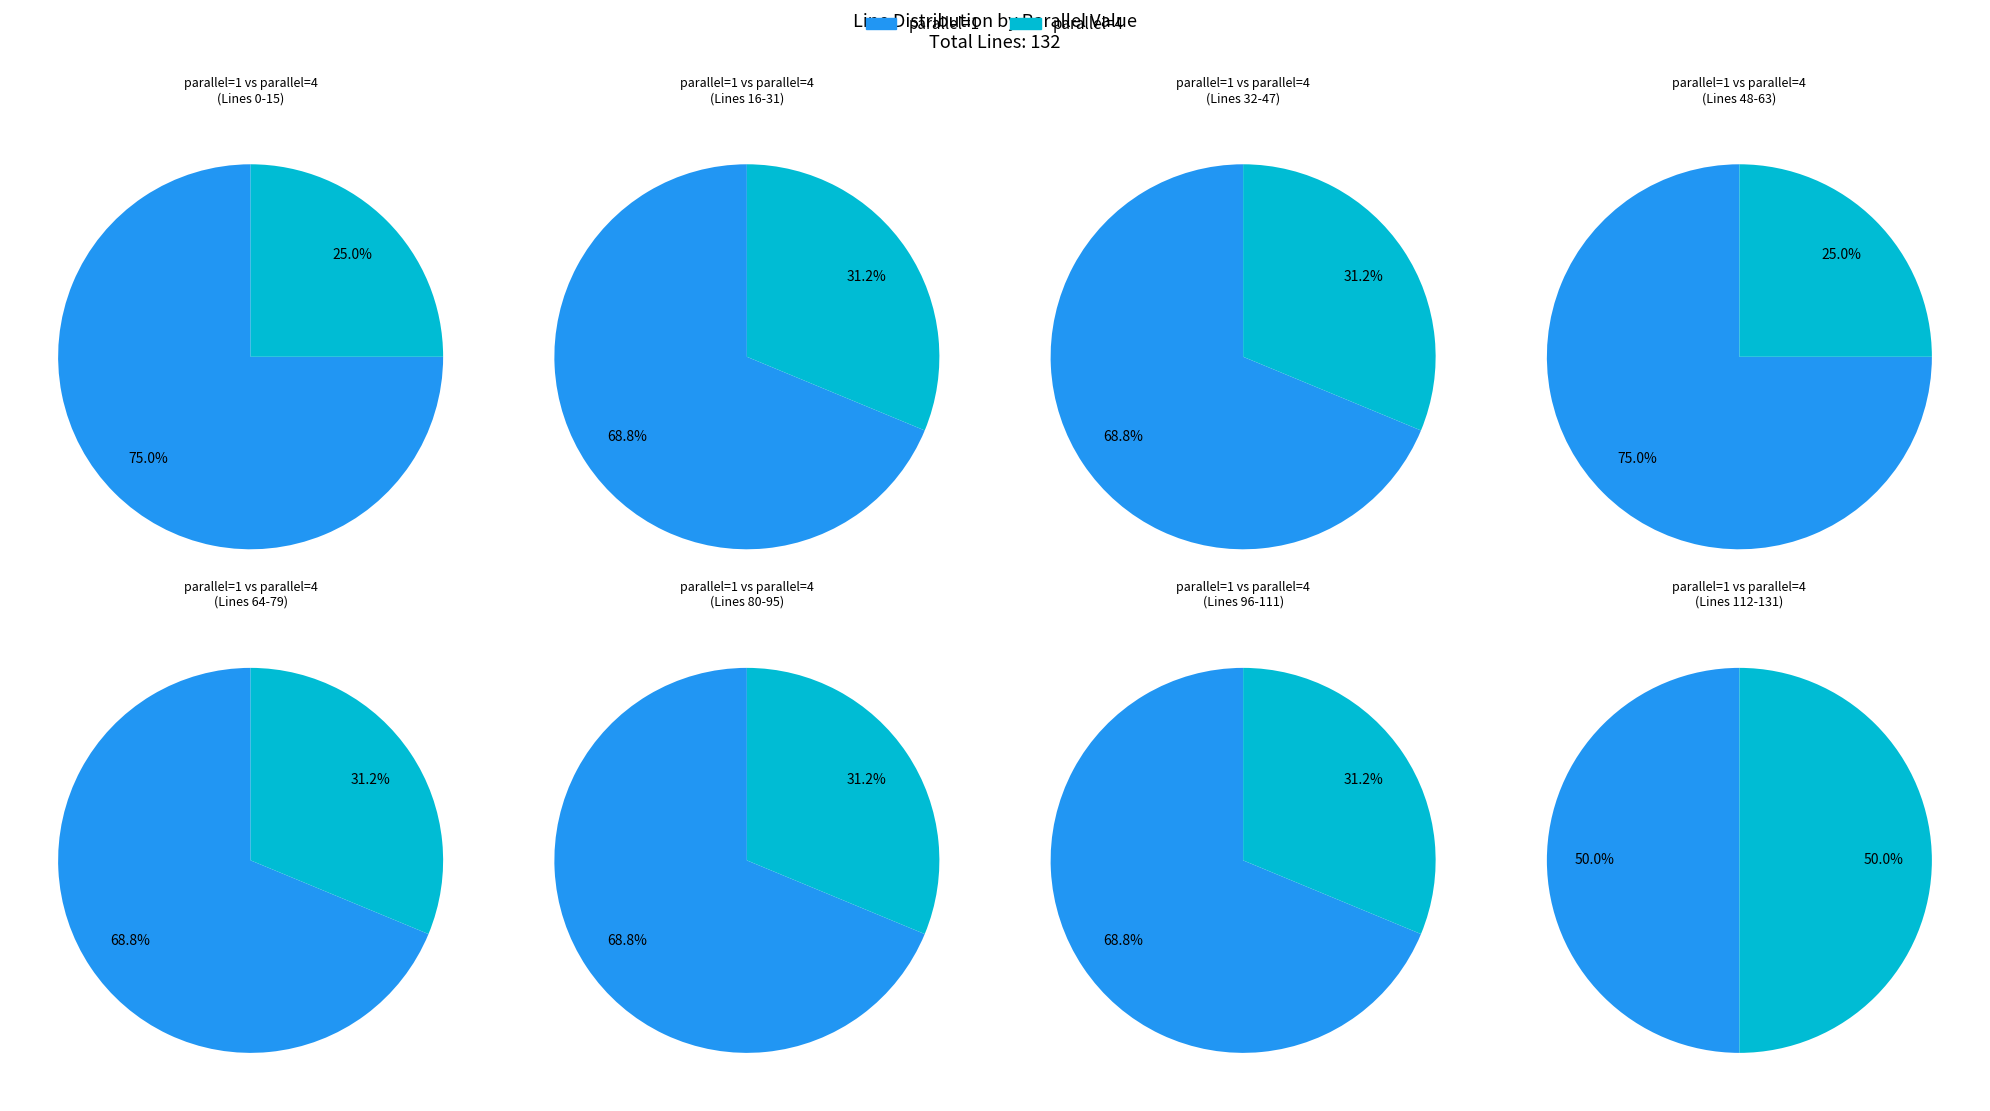

Combined, what portion of the pie is parallel=4 and parallel=1?

100.0%